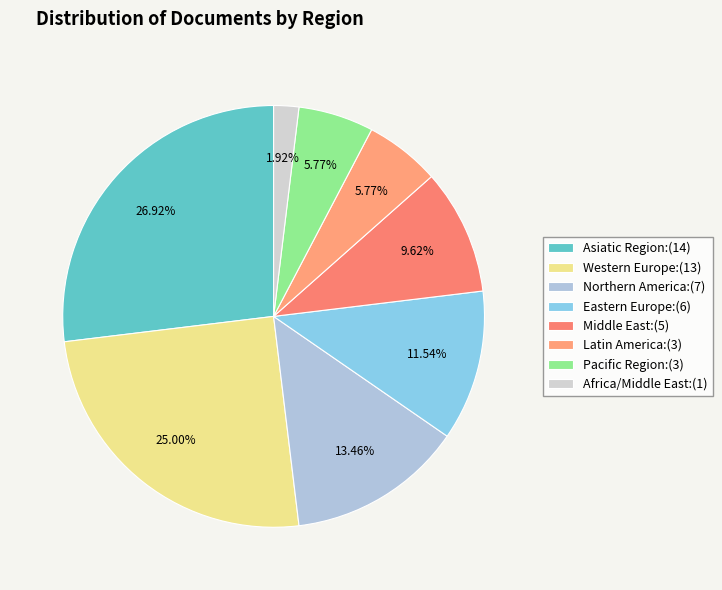

What is the total percentage of Middle East and Pacific Region?

15.4%